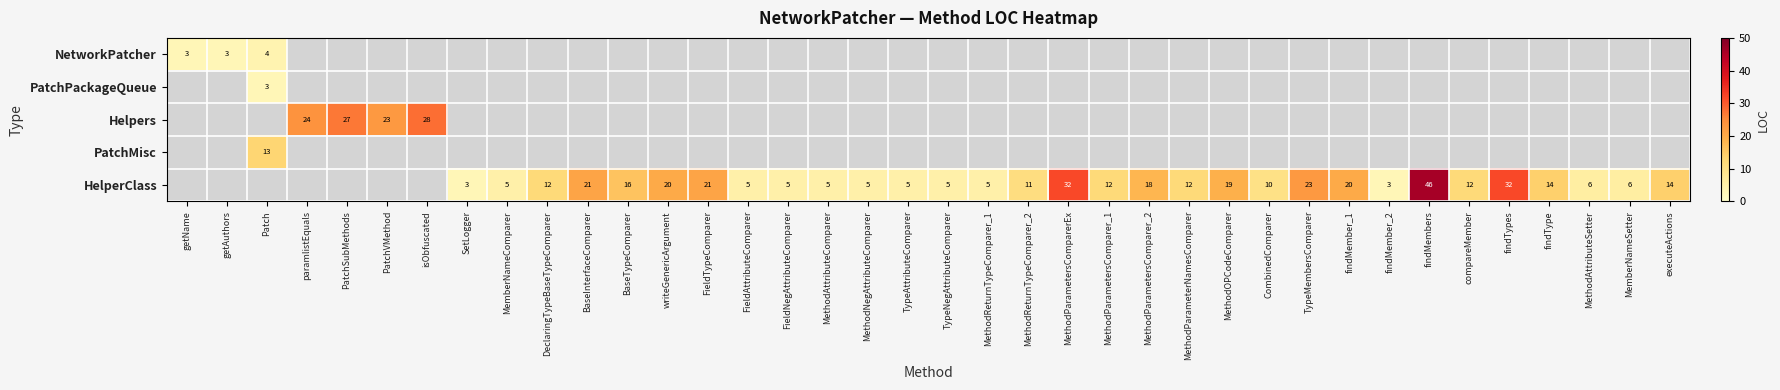

The NetworkPatcher series shows 1 at getName. True or false?

False